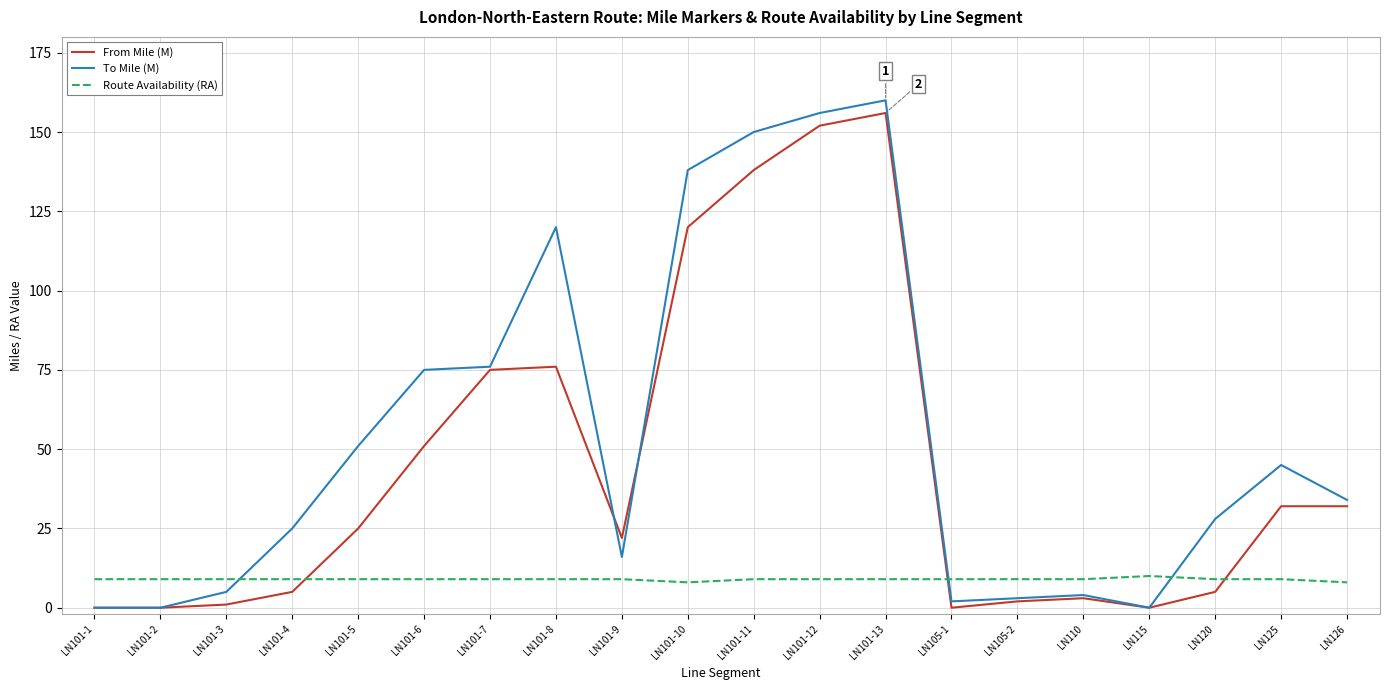

Does the chart display data point markers on the line(s)?

No